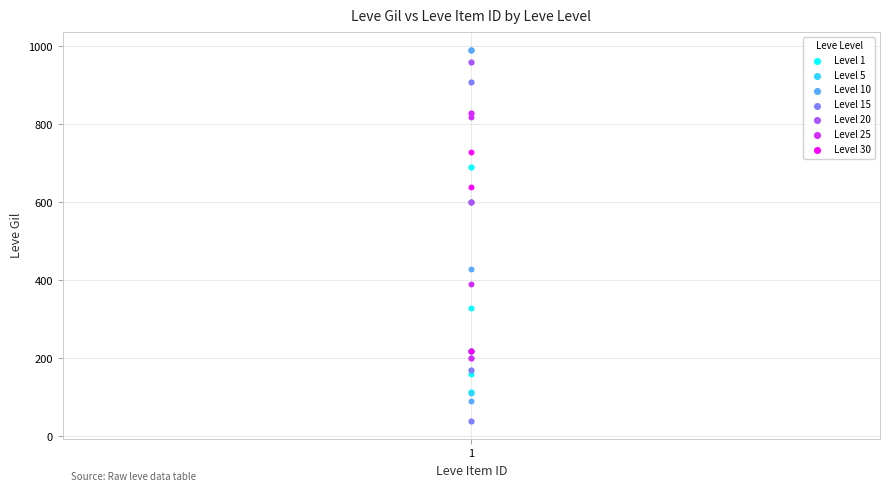

Which series contains the lowest Y value?

Level 15